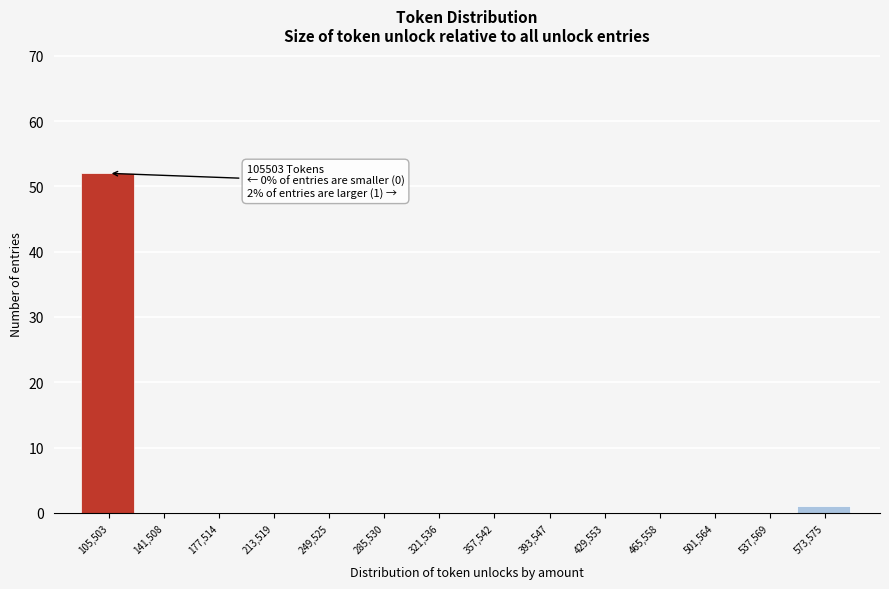

Reading left to right, extract all data points from this chart.

105,503=52	141,508=0	177,514=0	213,519=0	249,525=0	285,530=0	321,536=0	357,542=0	393,547=0	429,553=0	465,558=0	501,564=0	537,569=0	573,575=1